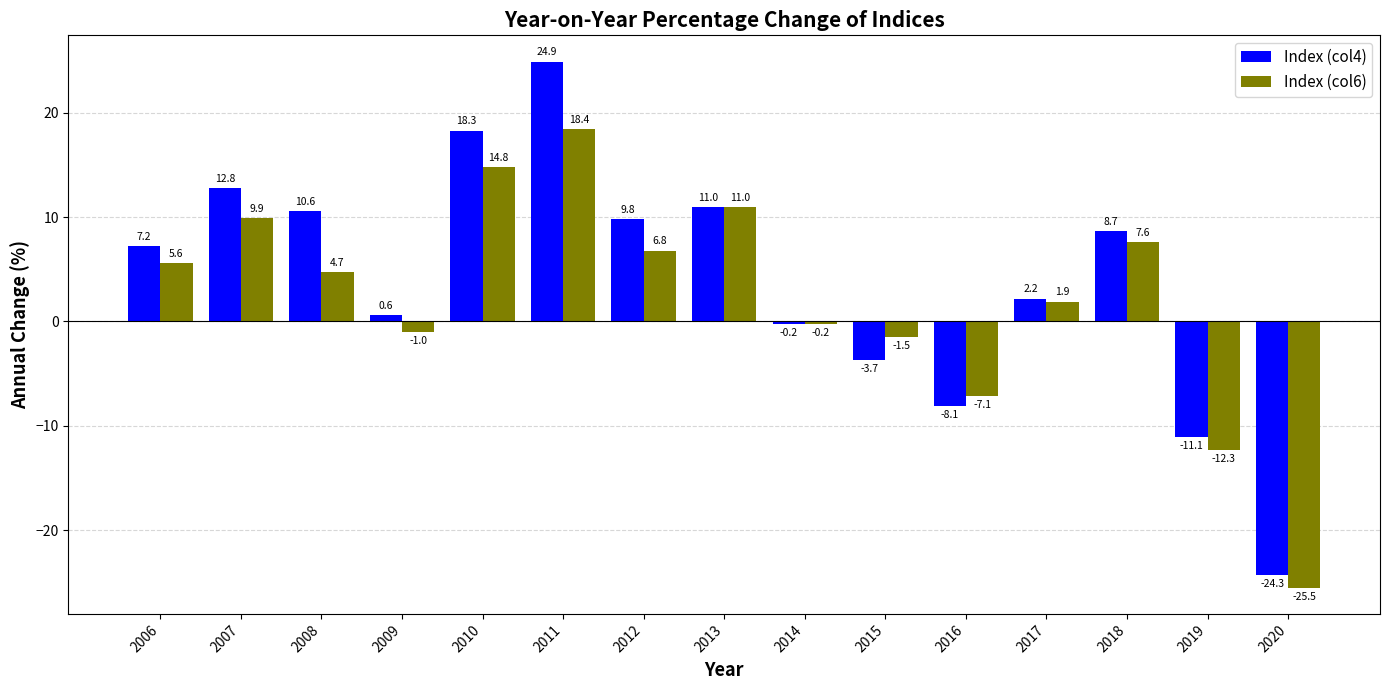

True or false: Index (col4) has a value of 2.2 at 2017.

True